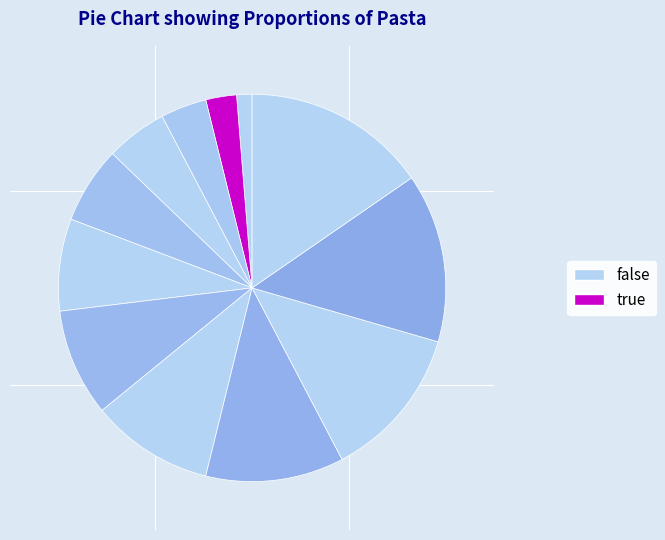

To the nearest percent, what is the average slice percentage?

8%